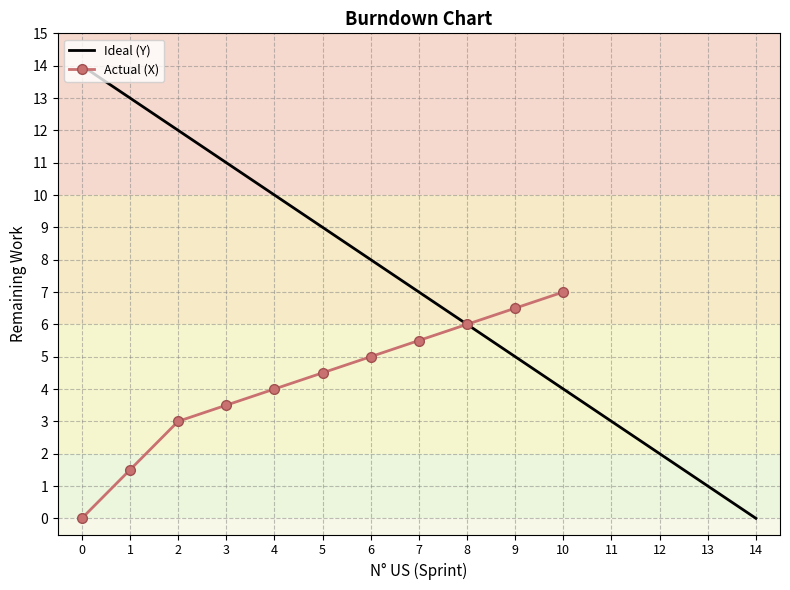

At which label does Ideal (Y) reach its minimum?

14